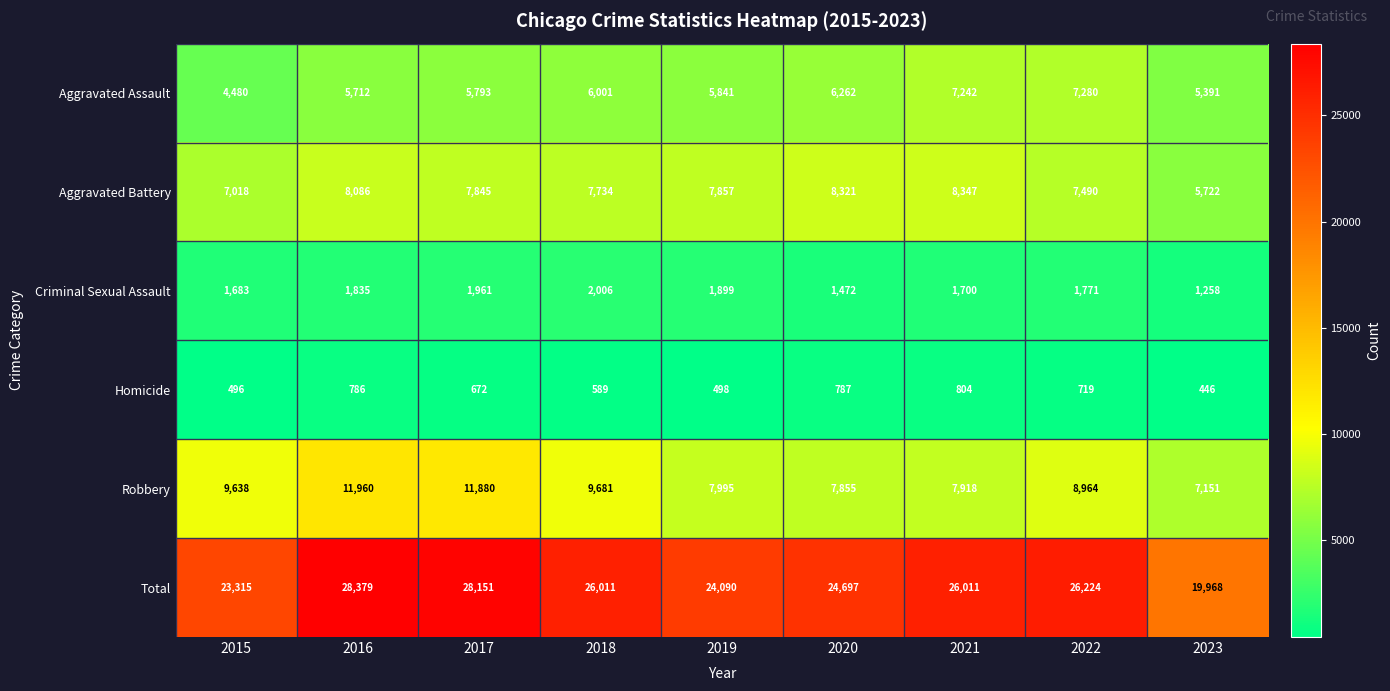

How many values in the Criminal Sexual Assault series are below 1771?

4